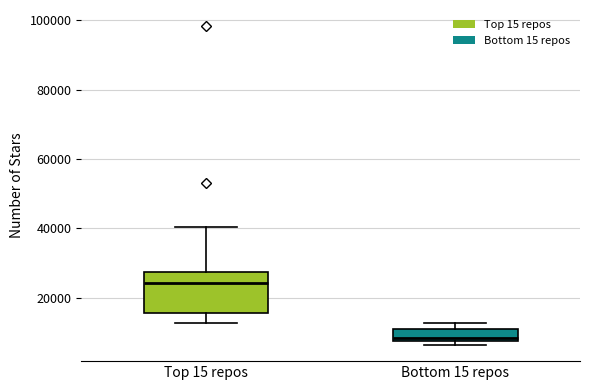

Where does the upper whisker of the box for Top 15 repos end on the y-axis? The values are not printed on the chart, so give them approximately, as read against the axis.

40000